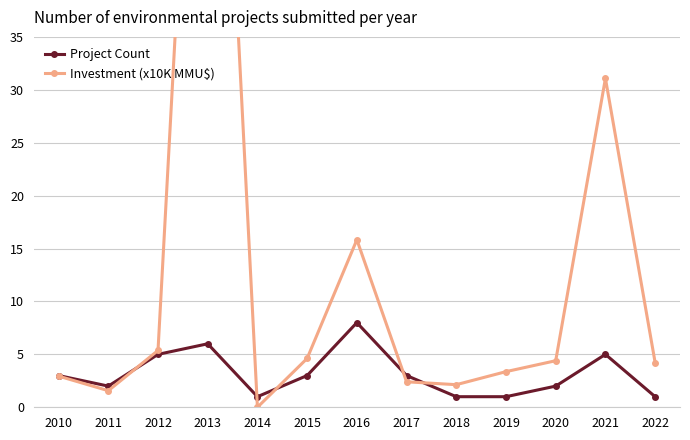

How many interior local peaks does the Project Count series have?

3